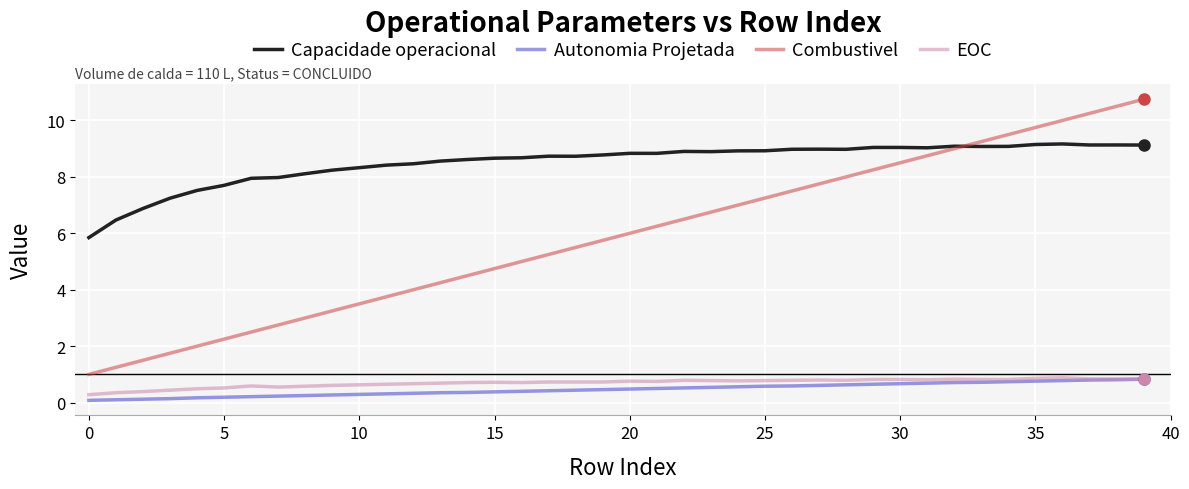

What is the highest value of the Combustivel series?

10.8